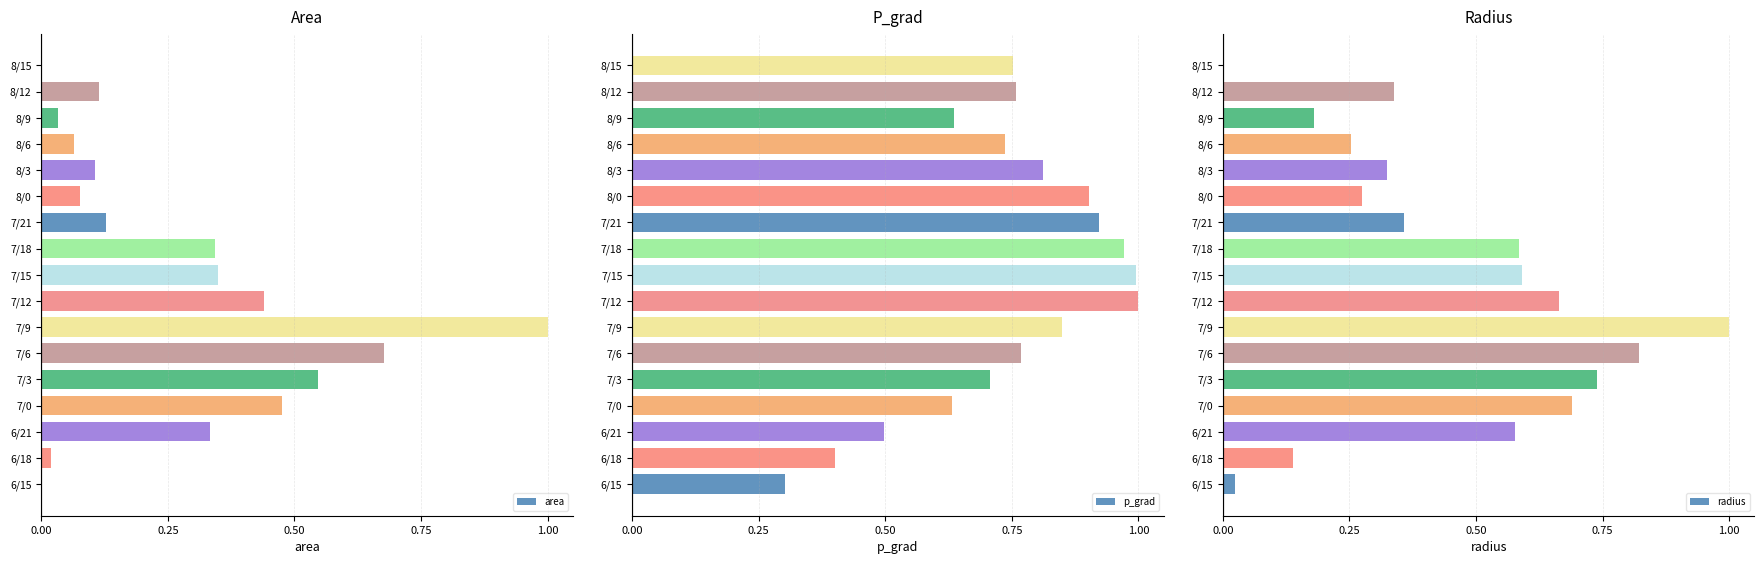

What is the difference between the maximum and minimum values in the p_grad series?

0.7